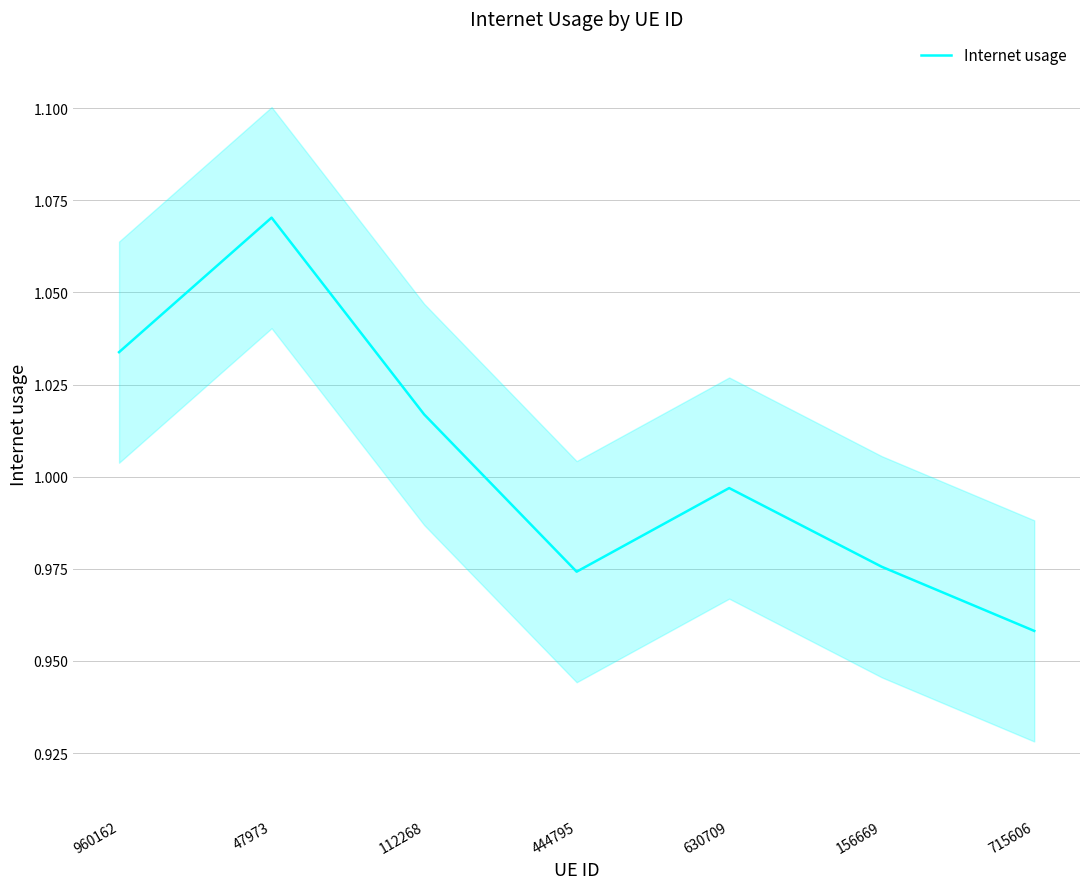

Reading left to right, transcribe all the data shown in this chart.

1.0	1.1	1.0	1.0	1.0	1.0	1.0